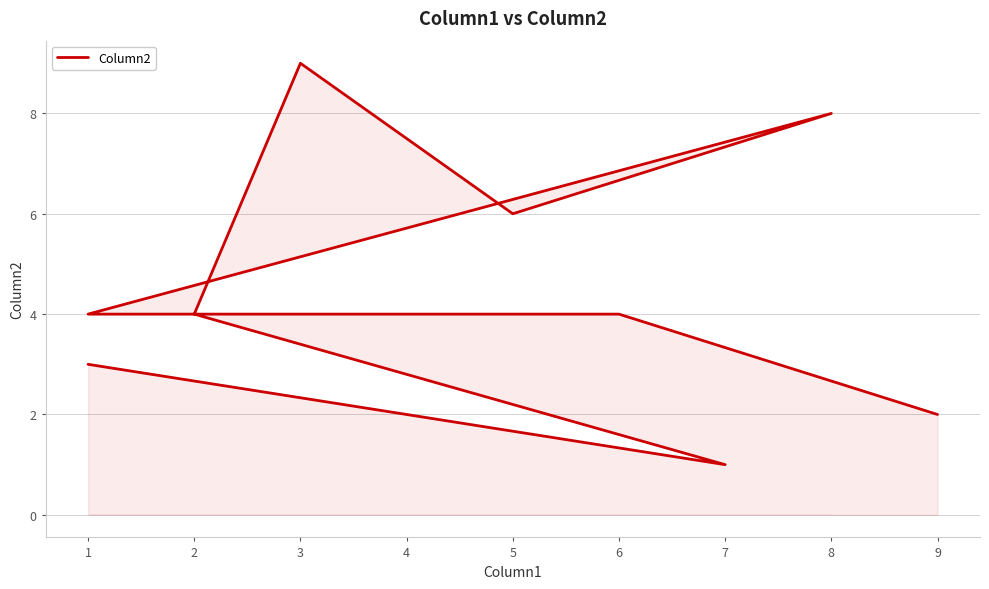

Reading left to right, extract all data points from this chart.

3	2	1	4	9	6	8	4	4	2